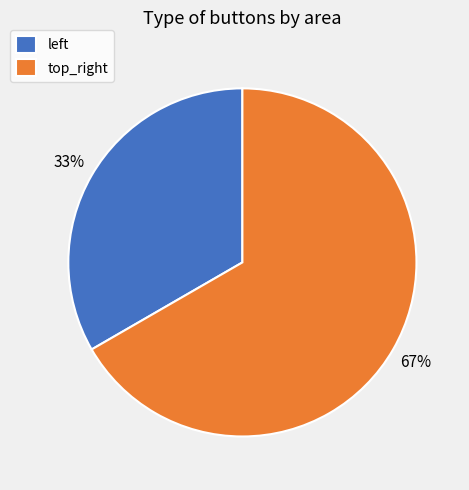

True or false: top_right accounts for 56% of the total.

False